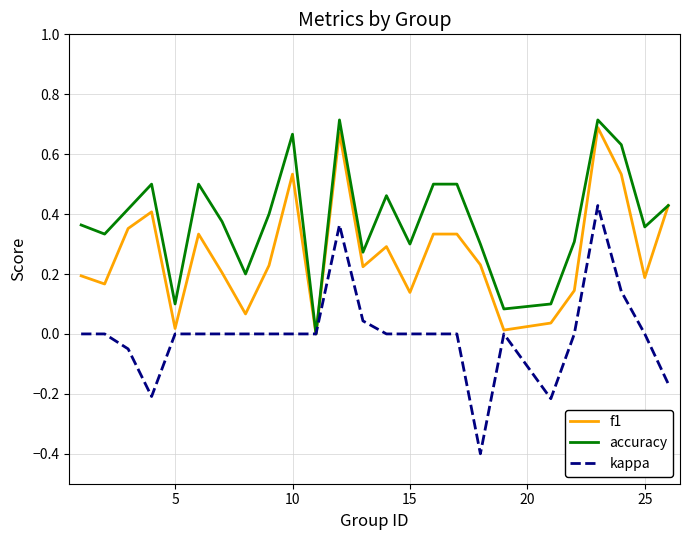

Does the chart have visible grid lines?

Yes